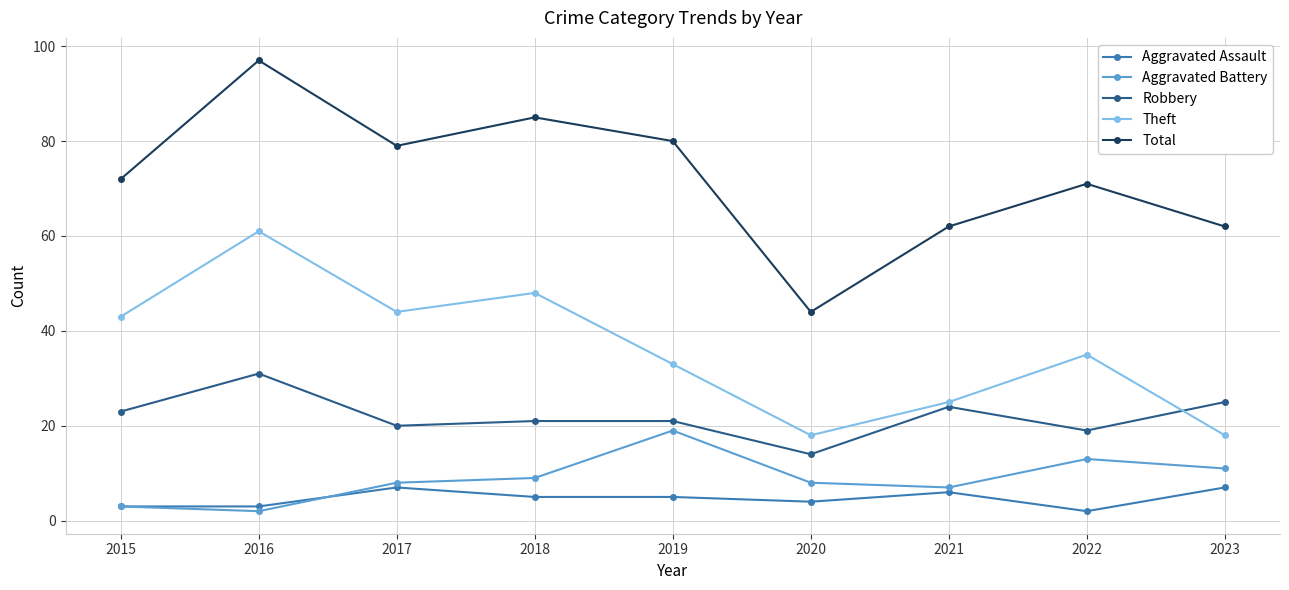

At which label does Theft first exceed 35?

2015